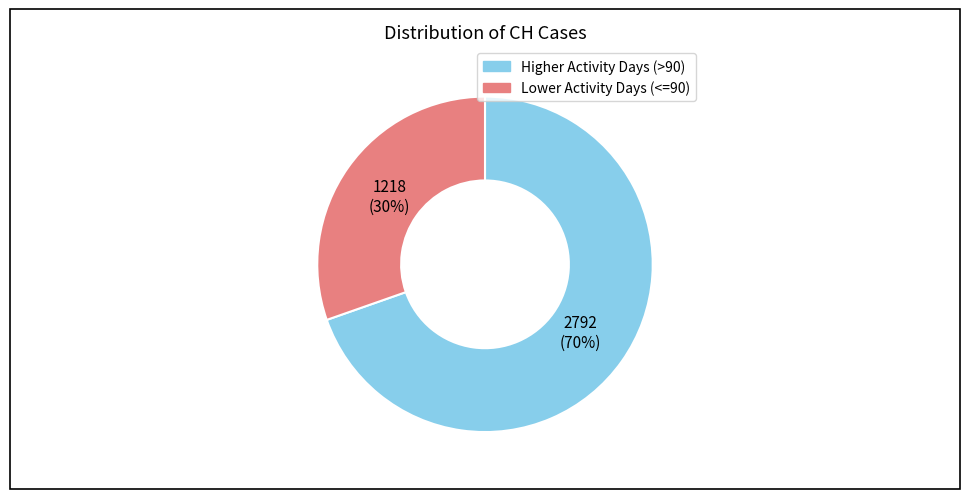

To the nearest percent, what is the average slice percentage?

50%